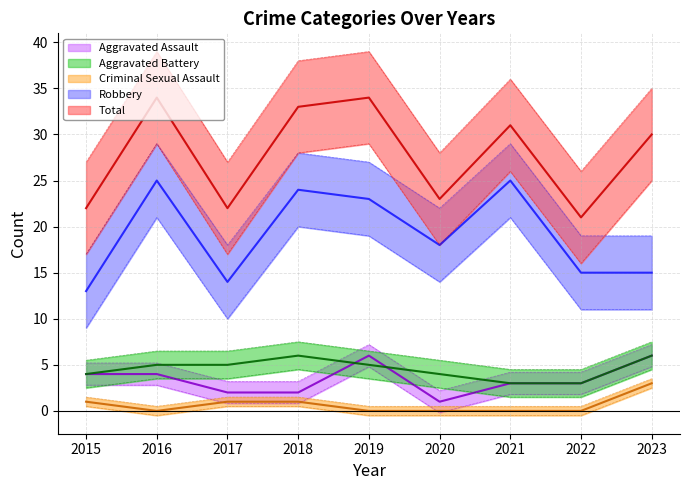

How many lines are shown in the chart?

5